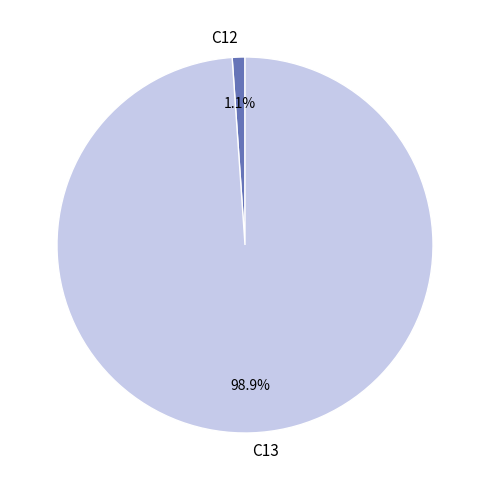

To the nearest percent, what portion does C13 represent?

99%